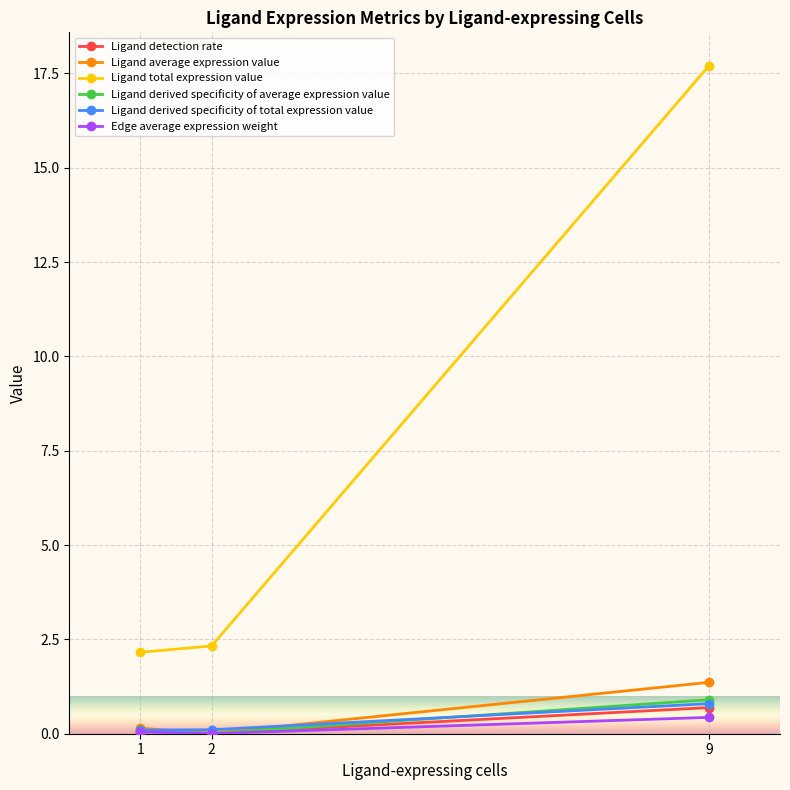

How many lines are shown in the chart?

6